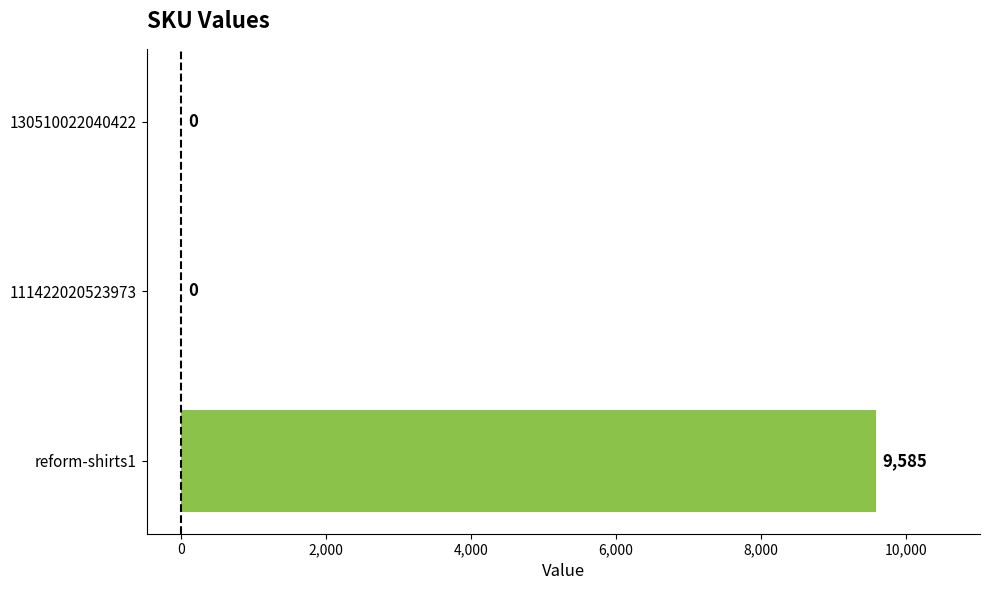

What is the maximum value shown in the chart?

9585